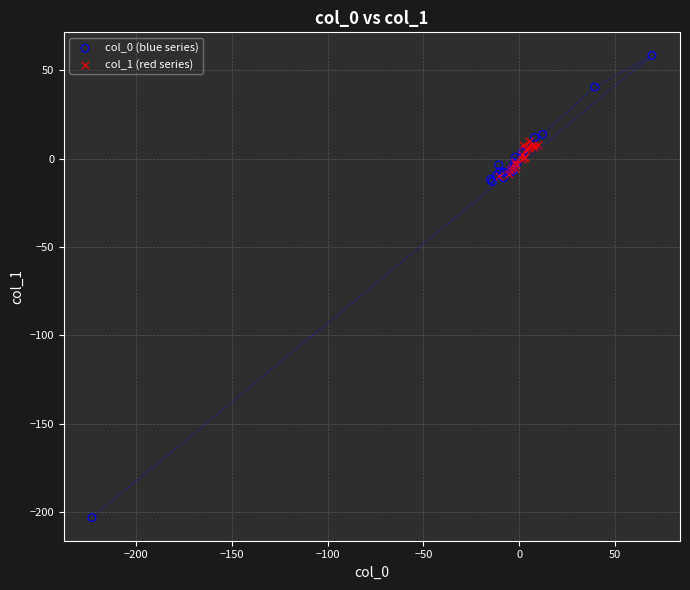

Which series has the widest spread of Y values?

col_0 (blue series)